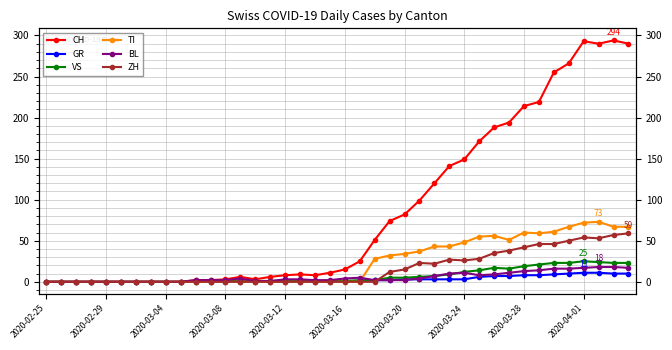

How many intersections are there between ZH and GR?

1